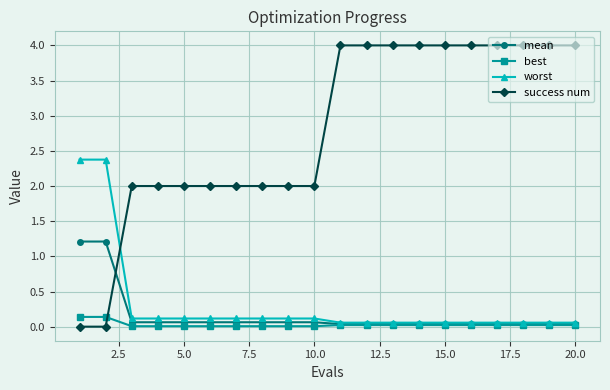

At how many categories does at least one series exceed 1?

20